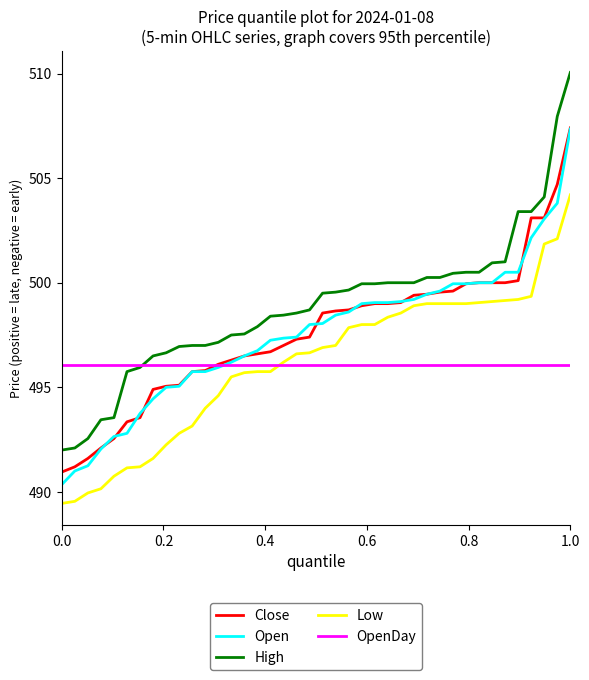

True or false: High and OpenDay cross at least once.

True